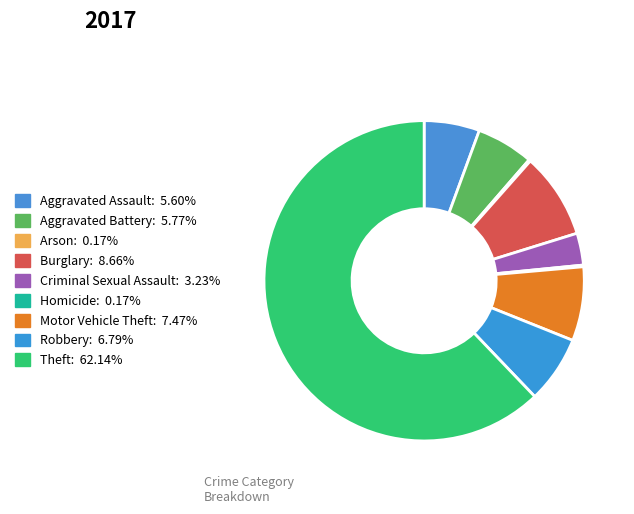

Is the sum of Robbery and Aggravated Assault greater than half?

No